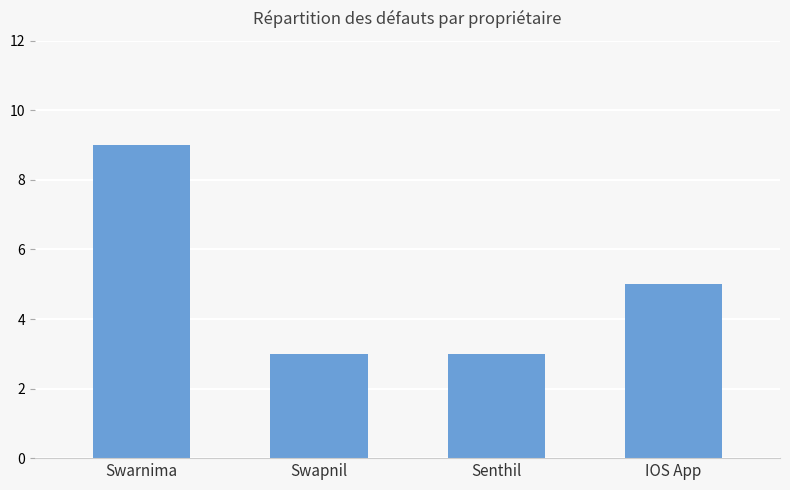

What is the value of the 4th bar from the left?

5